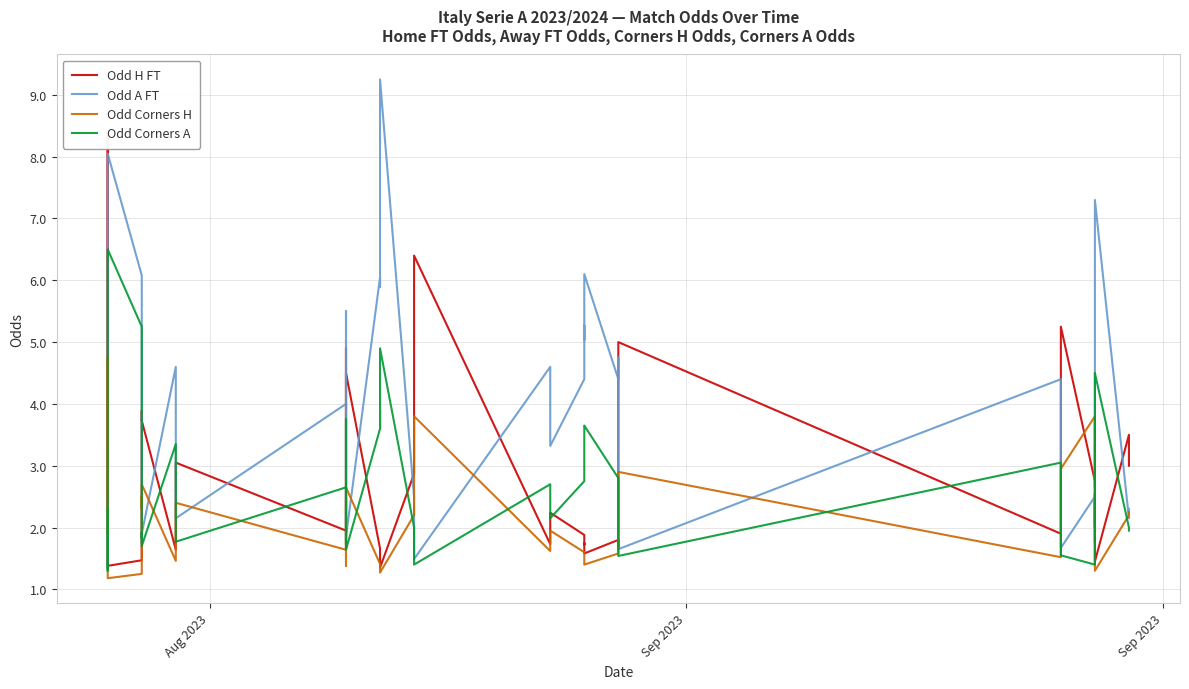

How many lines are shown in the chart?

4